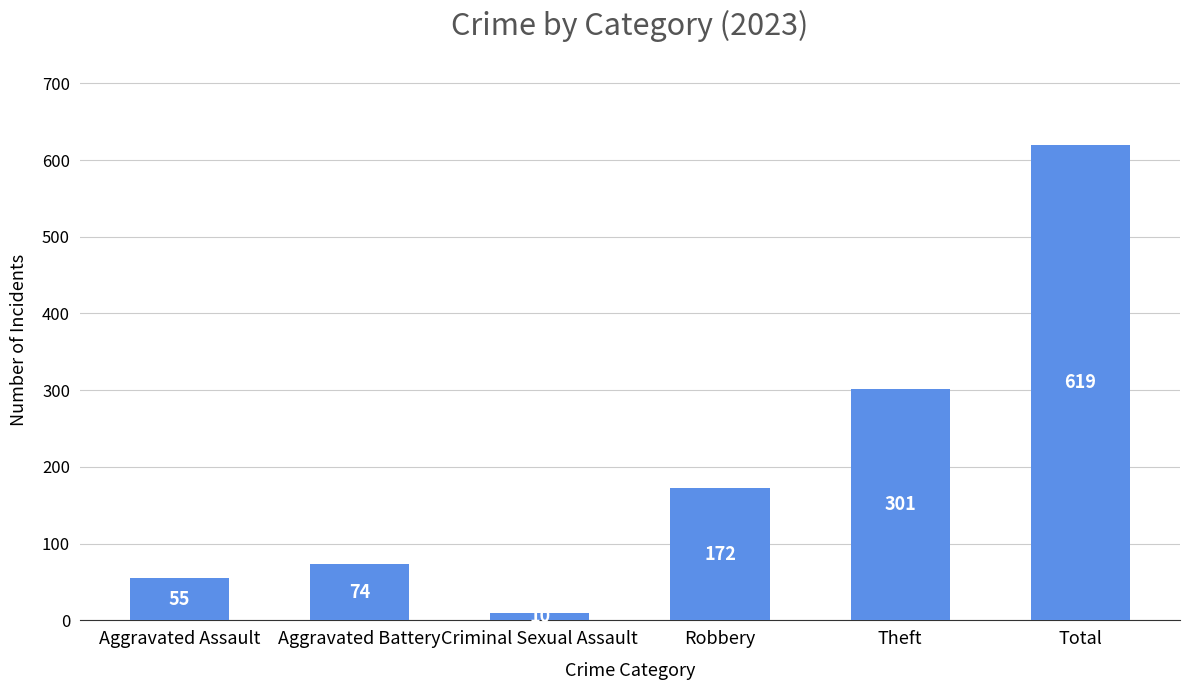

Which category has the highest value across all series?

Total